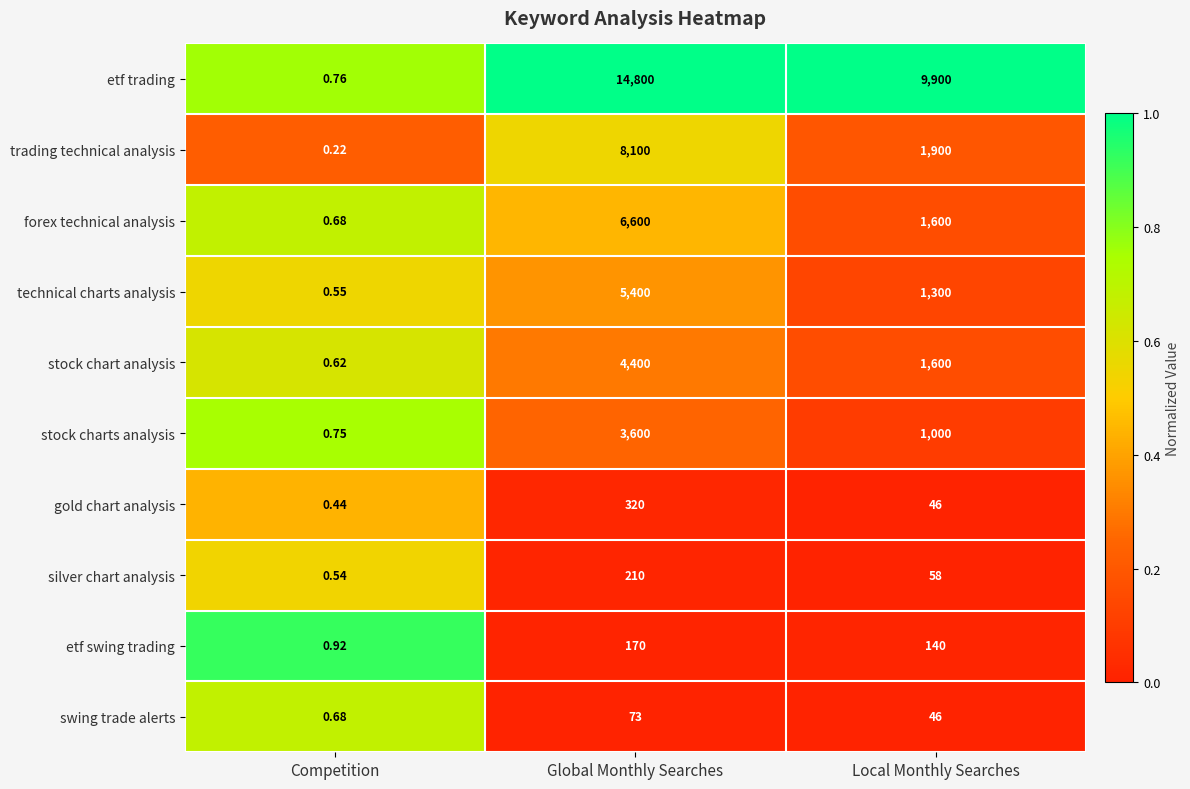

At which category is the sum across all series the highest?

Global Monthly Searches